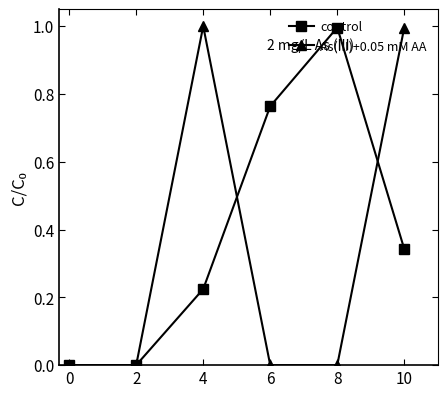

Between 0 and 4, which series saw the biggest shift?

As(III)+0.05 mM AA